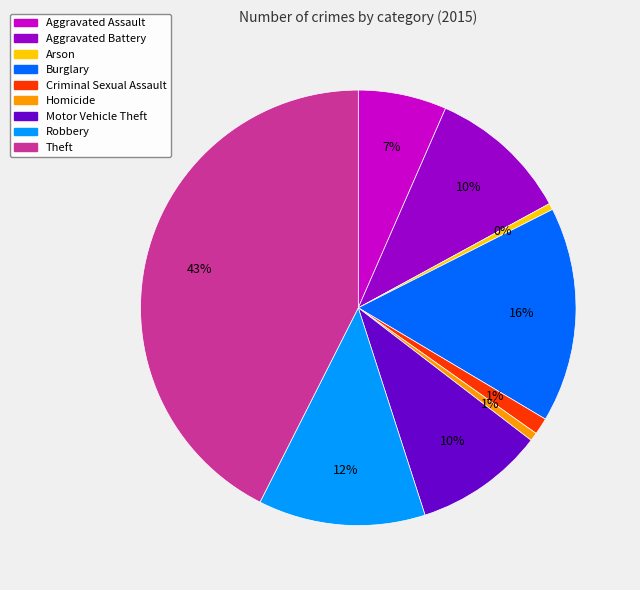

Which category has the biggest portion of the pie?

Theft